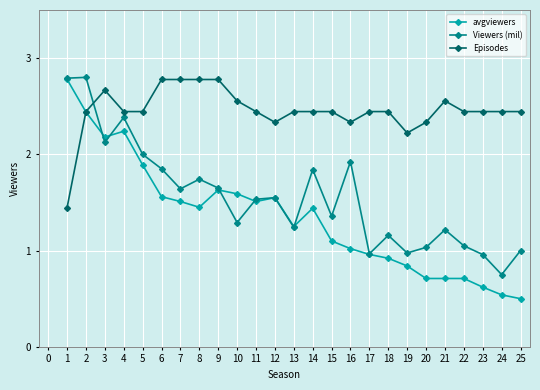

What is the maximum value shown in the chart?

2.8